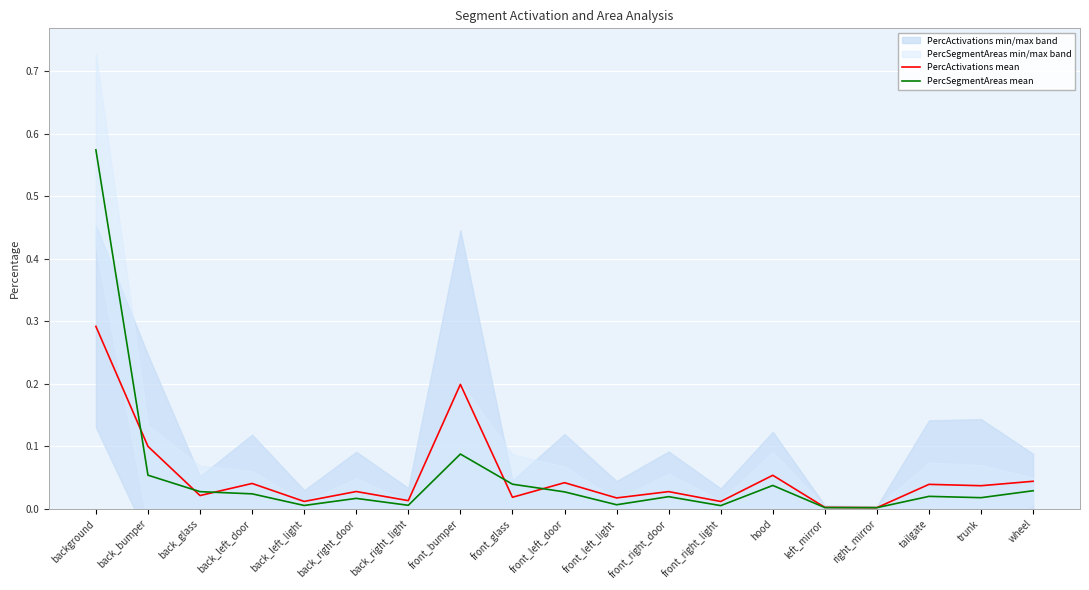

At which label is PercActivations mean closest to 0?

right_mirror